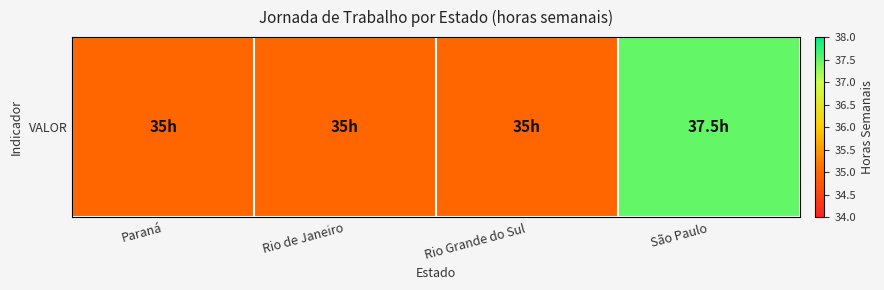

What is the change in value from Paraná to São Paulo?

+2.5